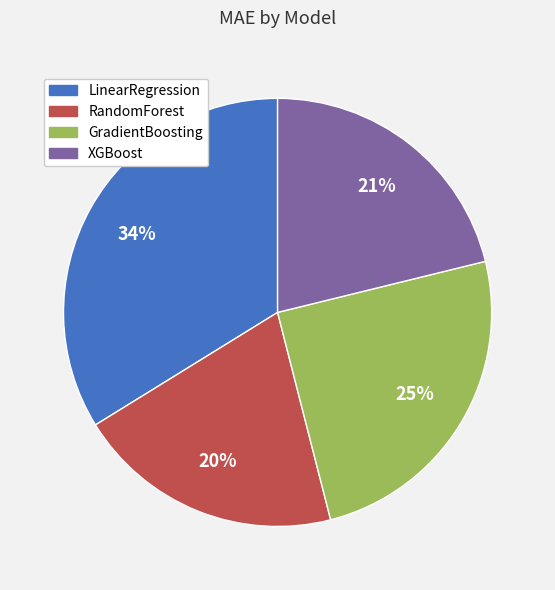

Is there a majority slice in this chart?

No